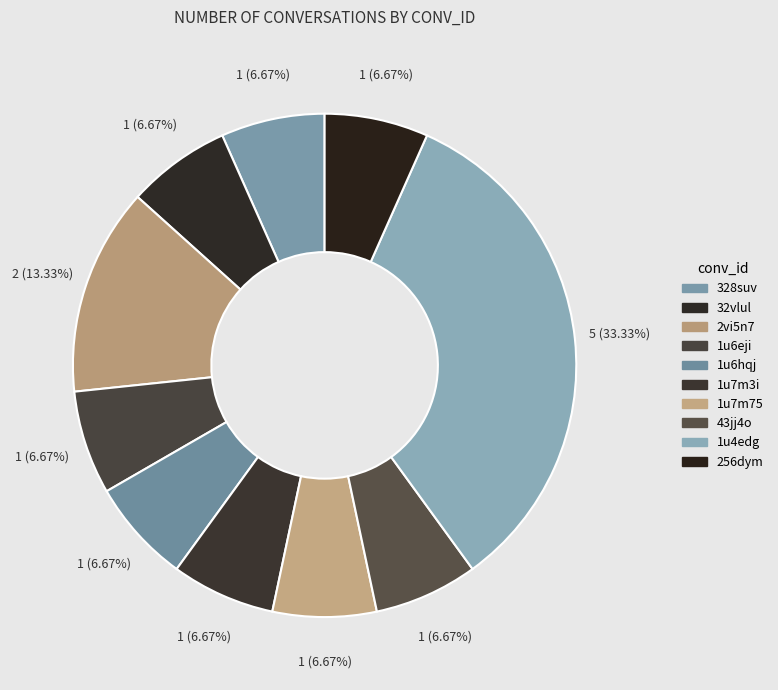

Is it true that 1u7m3i is 7% of the pie?

True